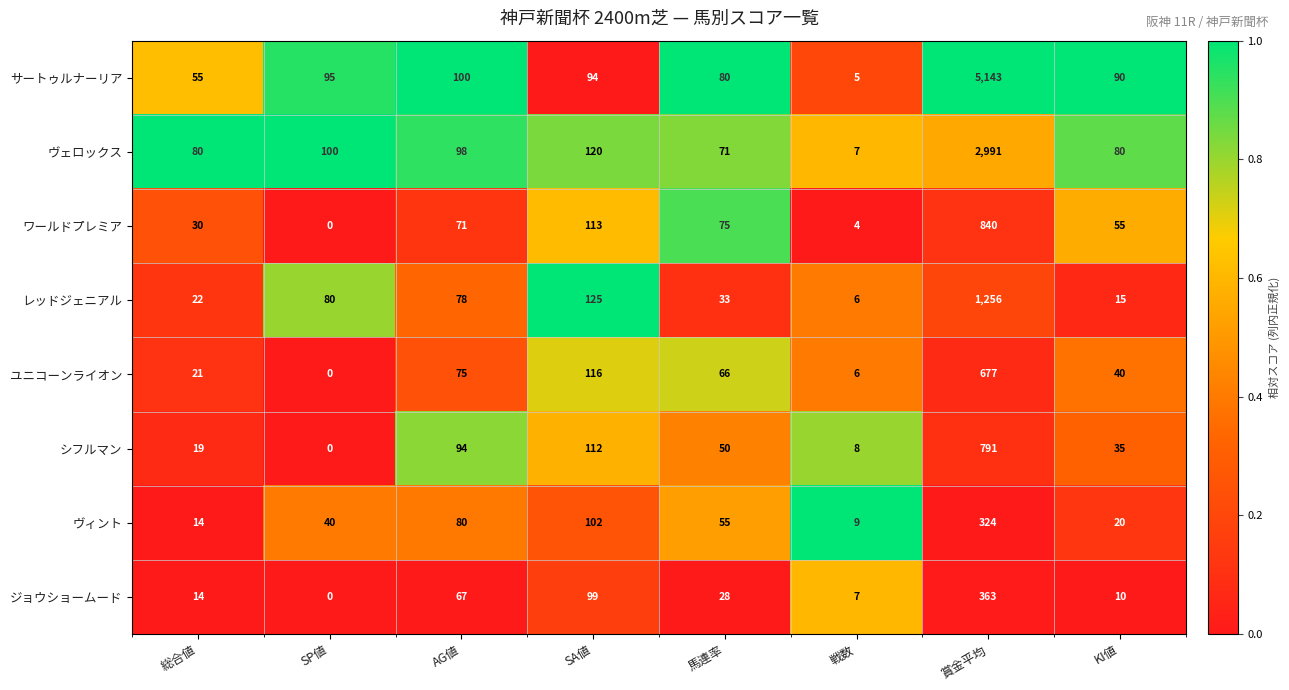

At SA値, list the series in order from largest to smallest.

レッドジェニアル, ヴェロックス, ユニコーンライオン, ワールドプレミア, シフルマン, ヴィント, ジョウショームード, サートゥルナーリア